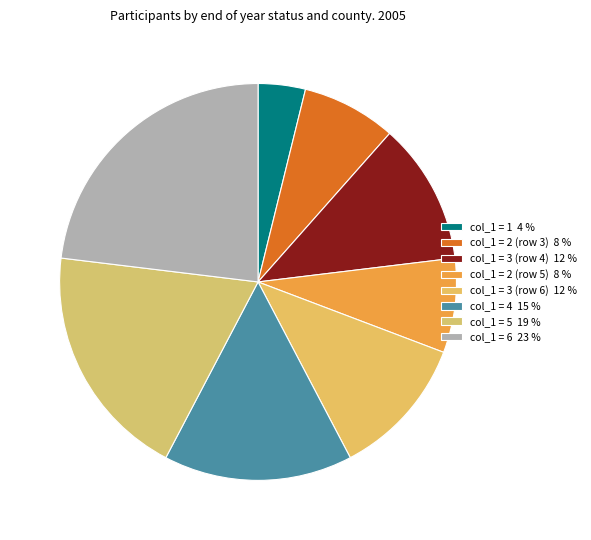

How many slices are in this pie chart?

8